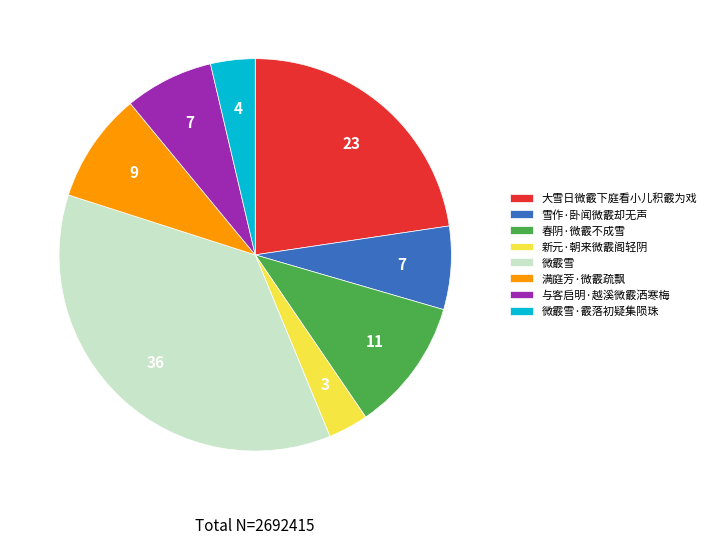

Approximately how many times larger is the value at 微霰雪·霰落初疑集陨珠 compared to 春阴·微霰不成雪?

0.3